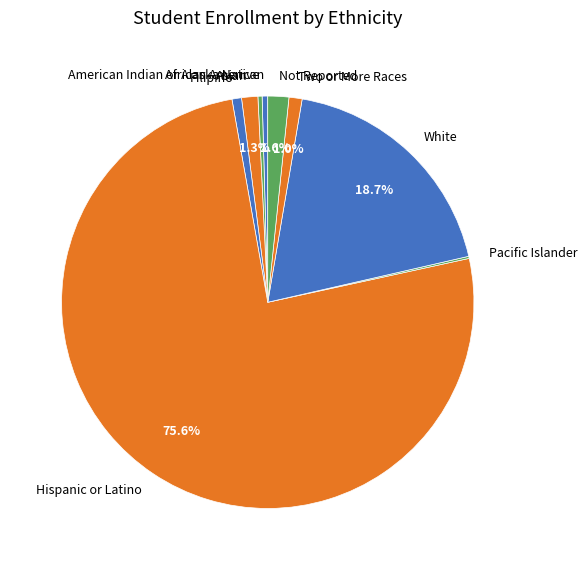

Combined, do African American and Asian account for over 50%?

No